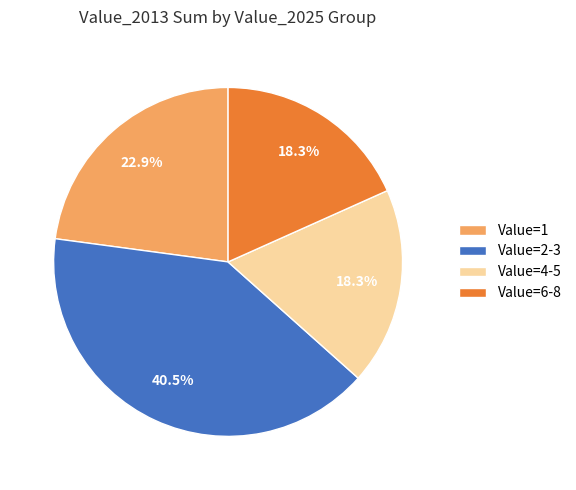

Which slice is the largest?

Value=2-3